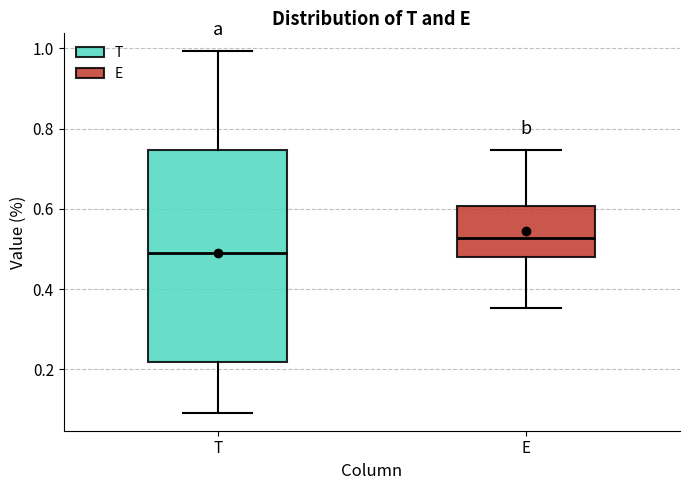

Where does the upper whisker of the box for E end on the y-axis? The values are not printed on the chart, so give them approximately, as read against the axis.

0.74